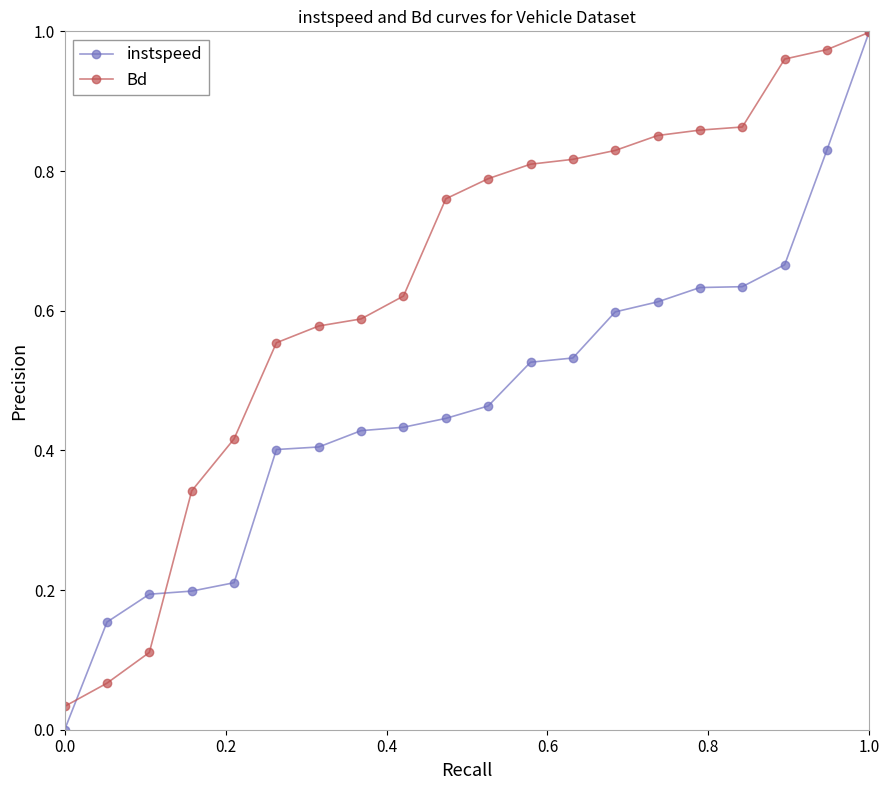

List the series in order of their overall mean, highest first.

Bd, instspeed